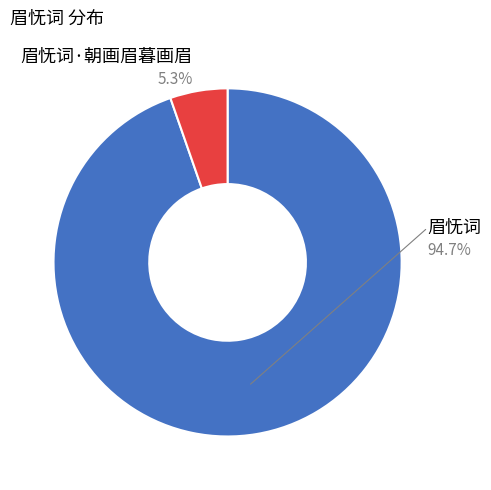

How many slices are in this pie chart?

2